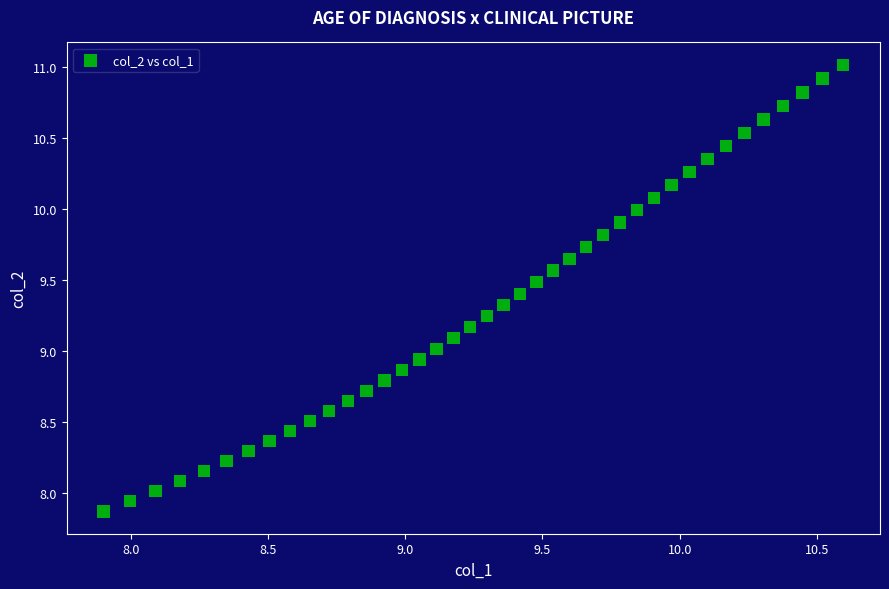

What is the range of X values (max minus min)?

2.7